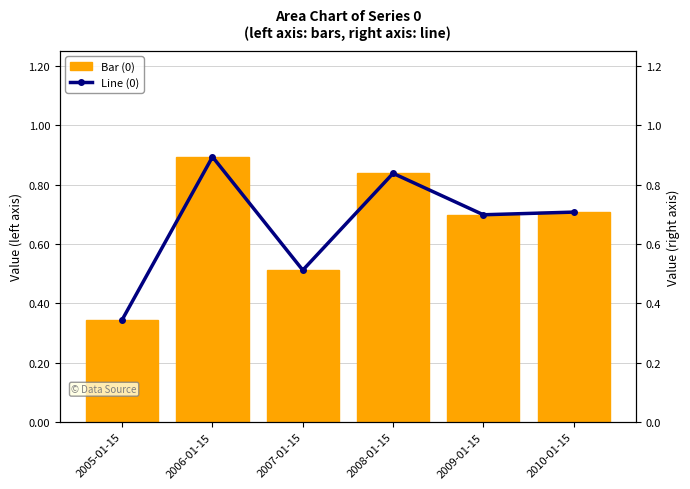

The value at 2009-01-15 is 1.2. True or false?

False